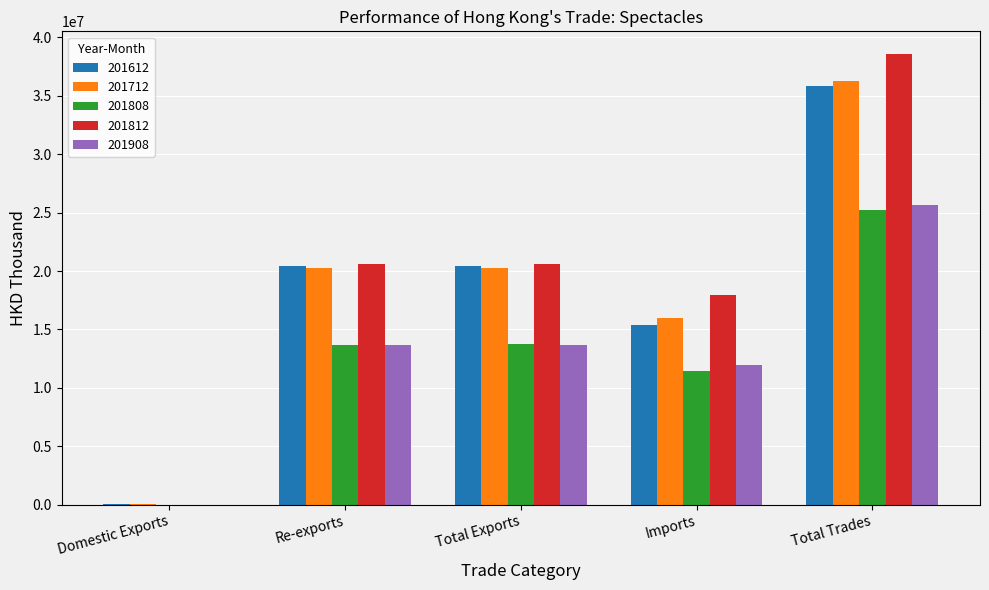

At which label does 201908 first exceed 13690717?

Re-exports